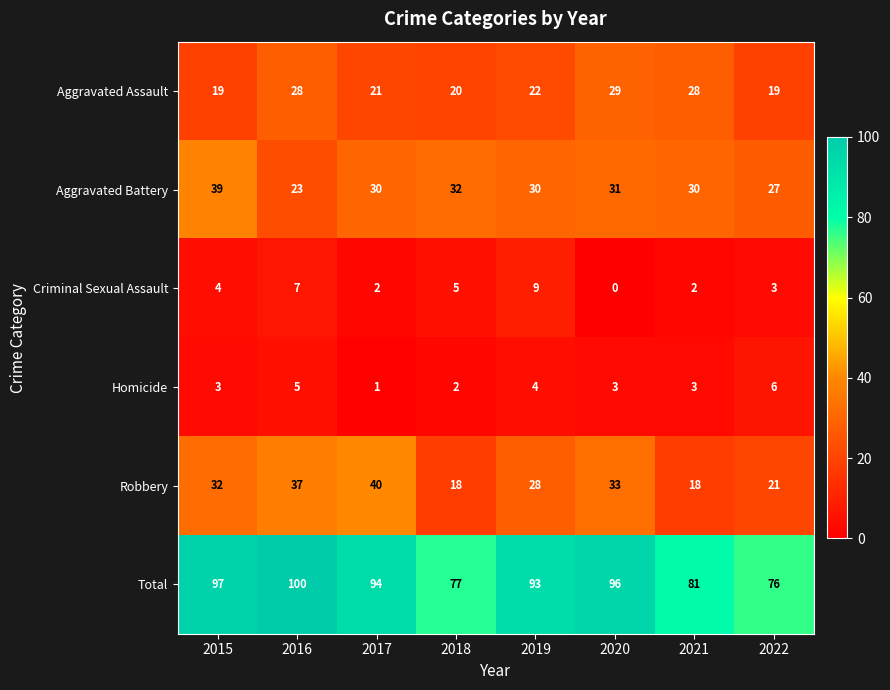

True or false: Aggravated Battery has a value of 30 at 2017.

True